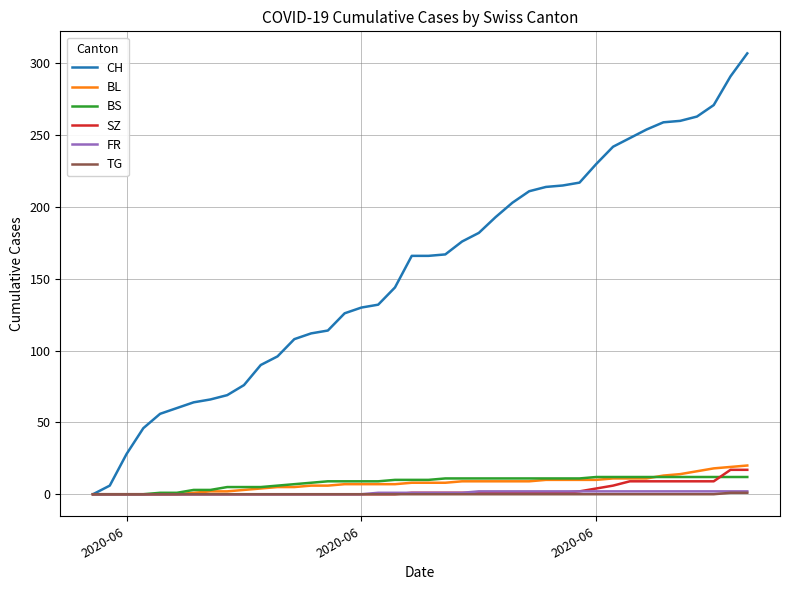

Which series has the largest range (max minus min)?

CH